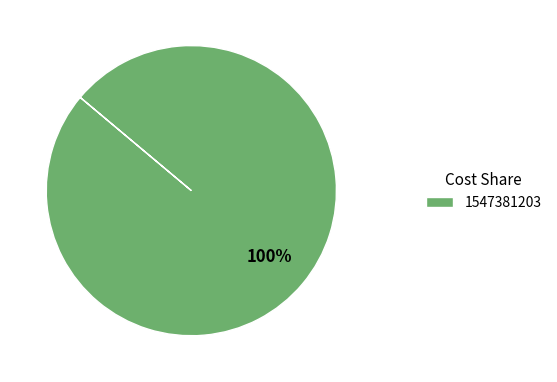

Is there a majority slice in this chart?

Yes